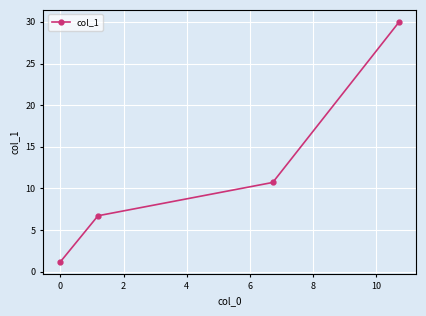

What is the greatest value displayed?

30.0